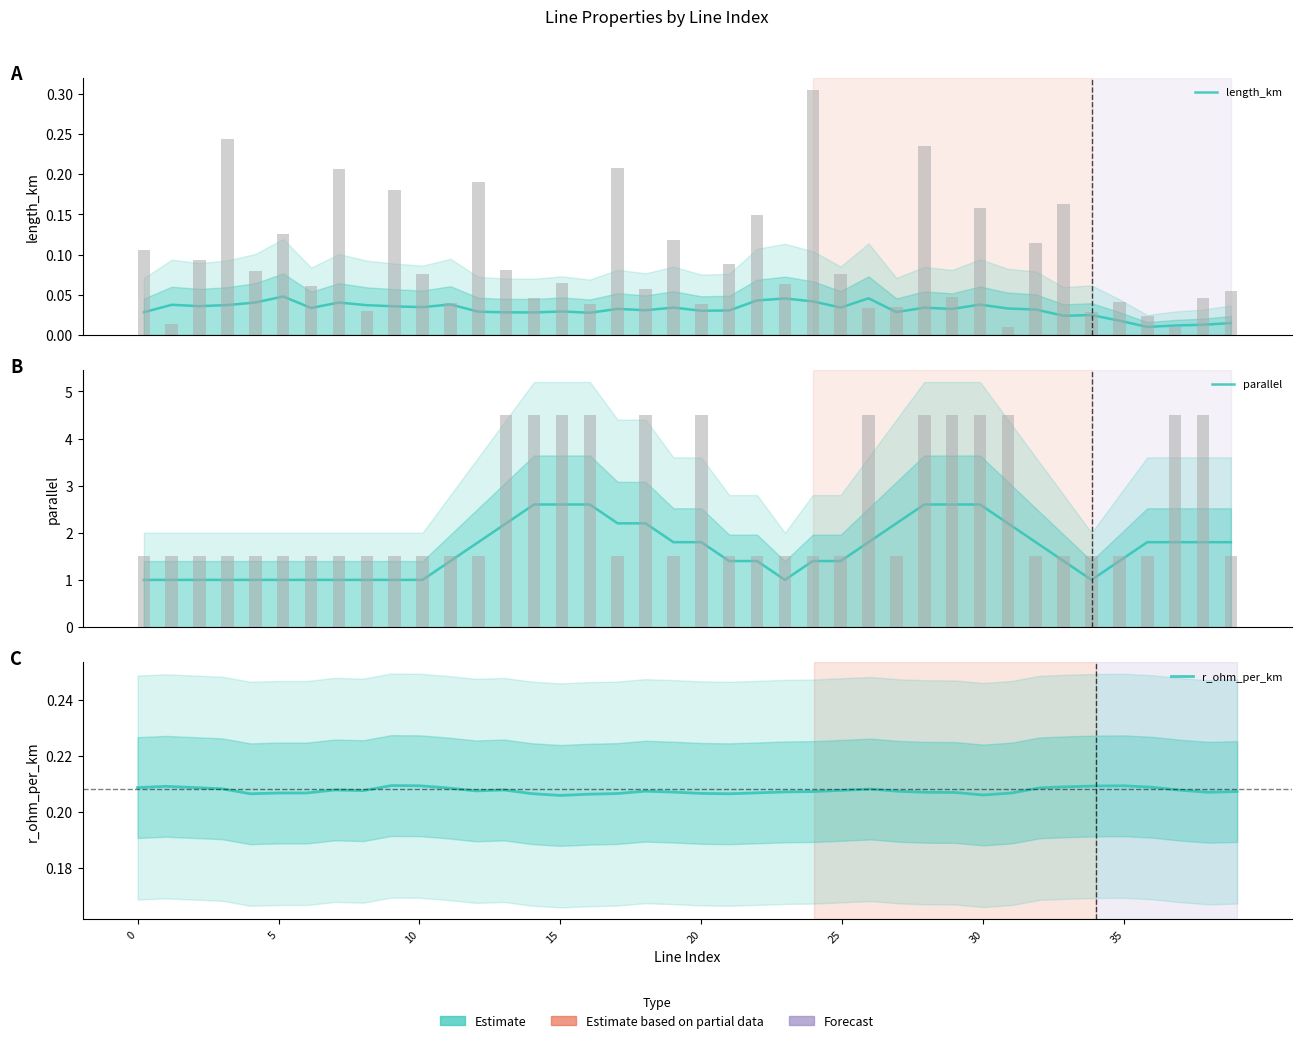

What is the lowest value of the parallel series?

1.0